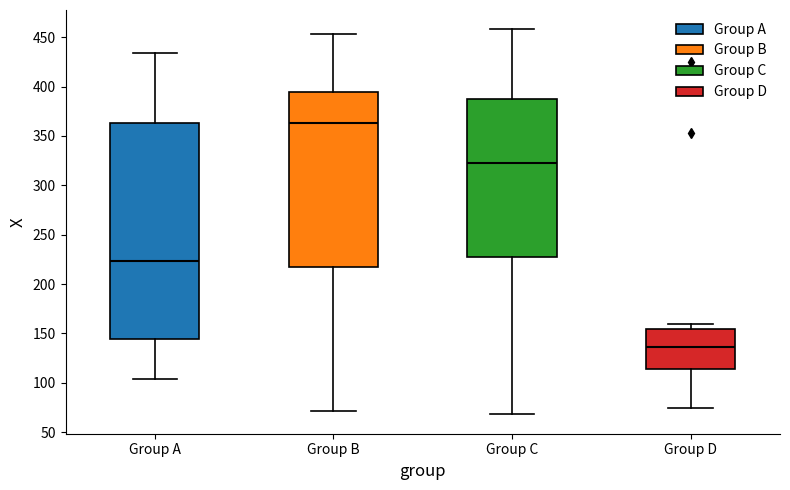

Reading left to right, transcribe this box plot: for each box, give where its median line is, the range the box spans, and where its two whiskers end, as read against the y-axis. The values are not printed on the chart, so give them approximately, as read against the axis.

Group A: median 225, box 145 to 365, whiskers 105 to 435
Group B: median 365, box 220 to 395, whiskers 70 to 455
Group C: median 325, box 225 to 390, whiskers 70 to 460
Group D: median 135, box 115 to 155, whiskers 75 to 160